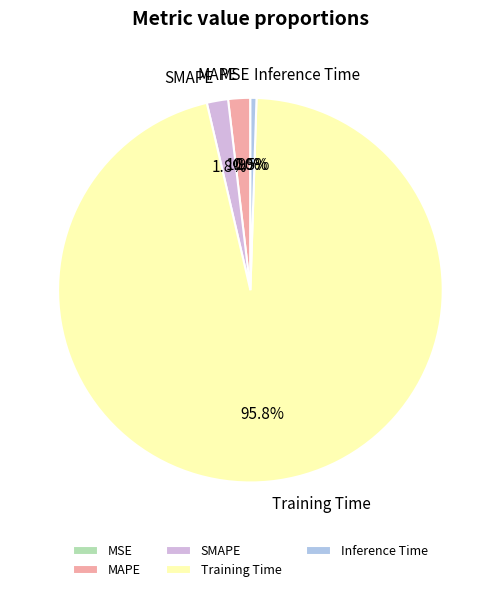

Which category has the biggest portion of the pie?

Training Time